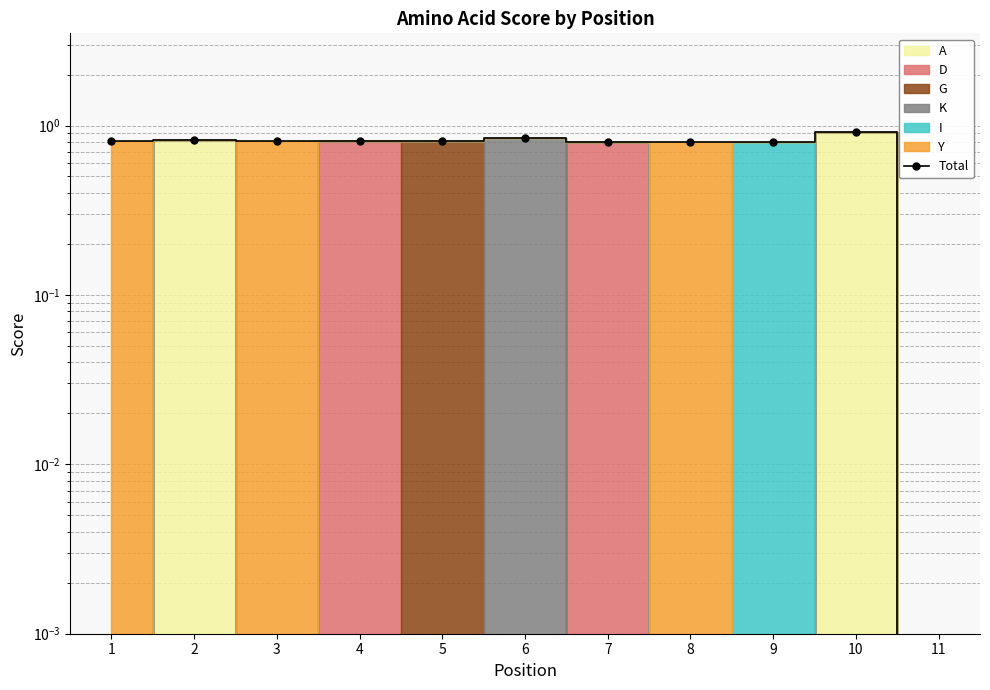

Does the chart have visible grid lines?

Yes